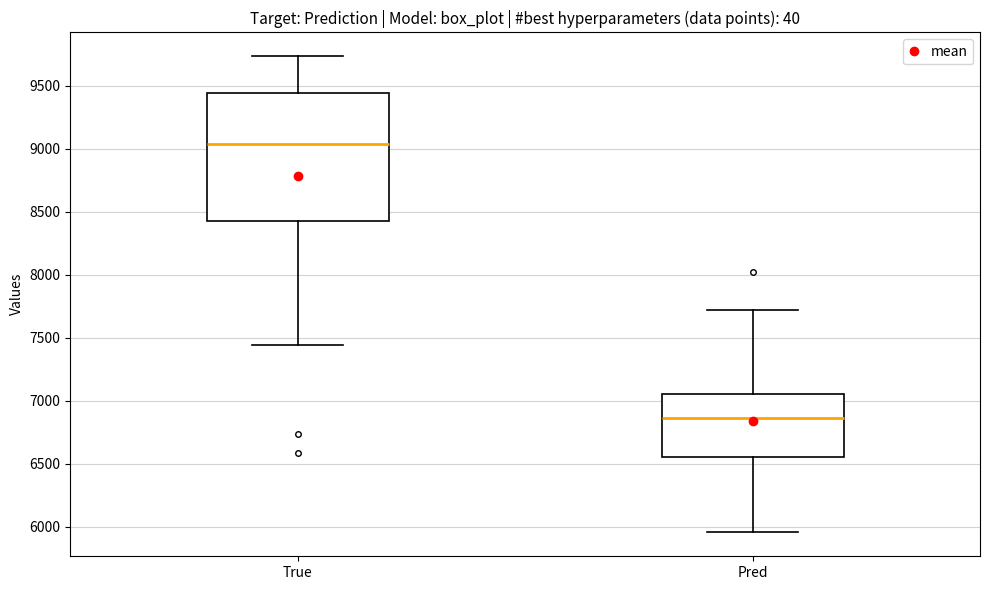

Which box's median line is the lowest?

Pred